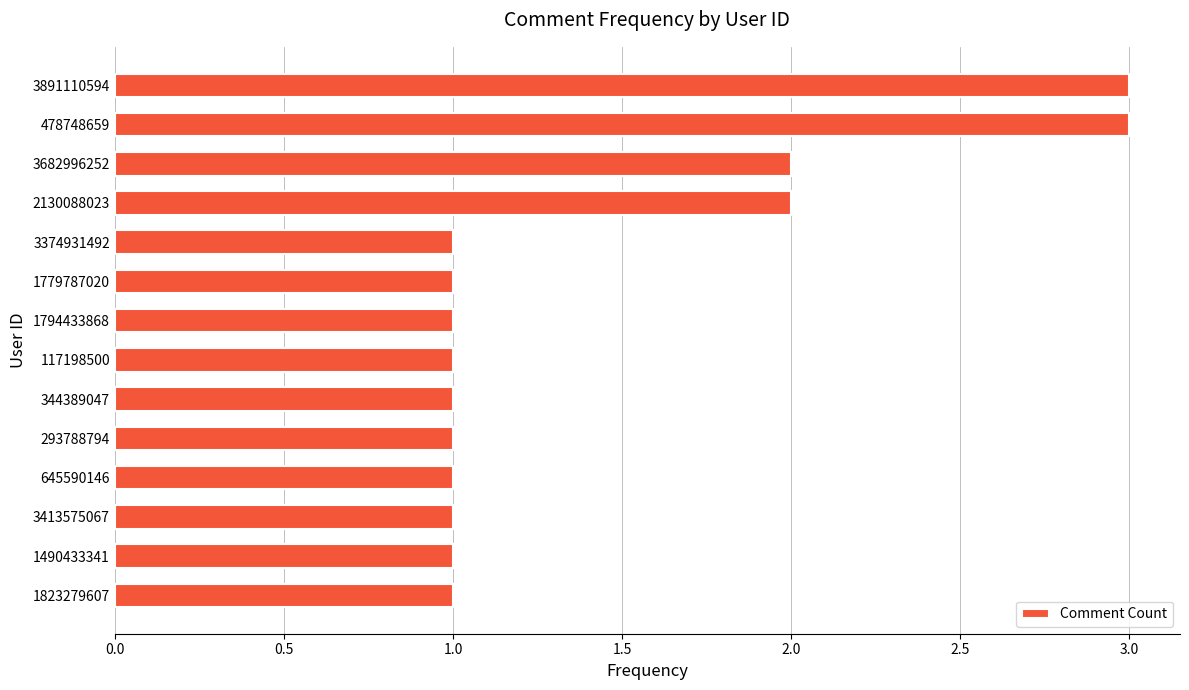

Is it true that the value at 3413575067 is 1?

True